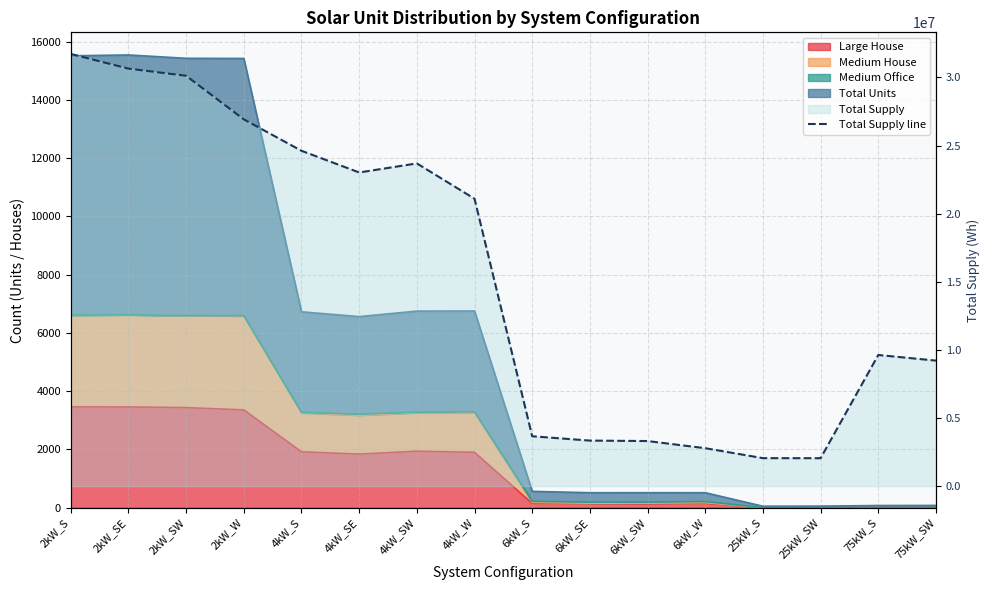

What is the label of the 16th point from the right?

2kW_S